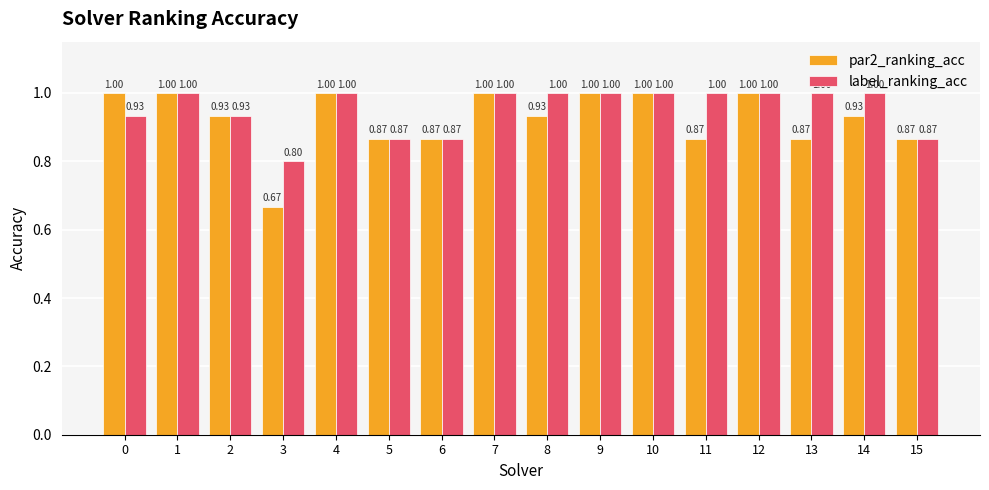

How many bars are there in total?

32